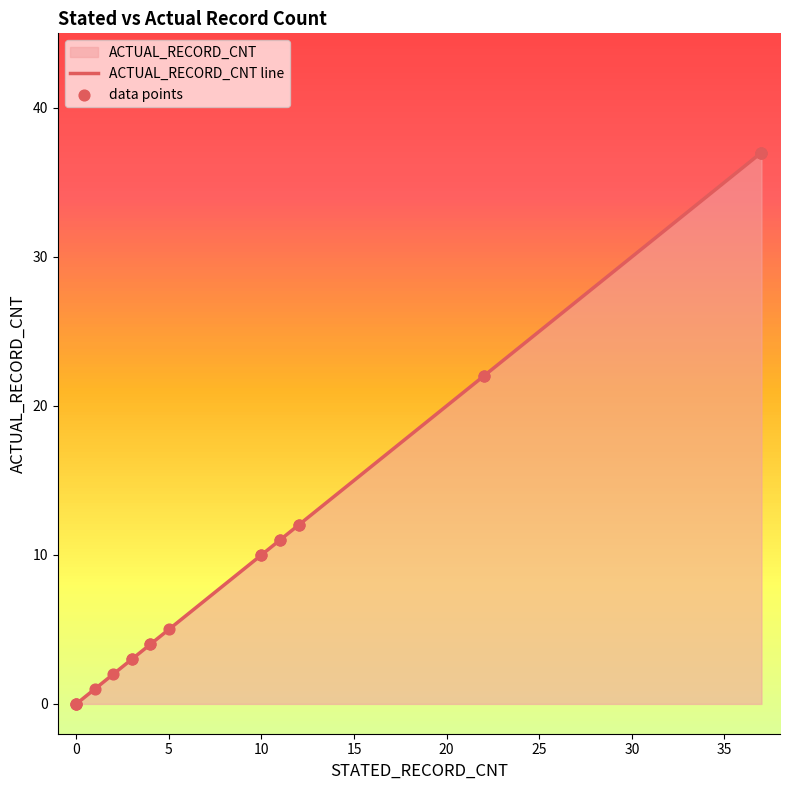

Is the value of data points at 40 greater than the value of ACTUAL_RECORD_CNT line at 19?

No